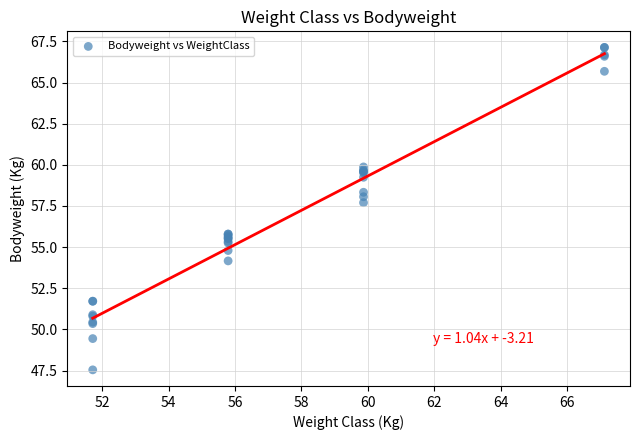

What Y value in the scatter plot is closest to 57?

57.7